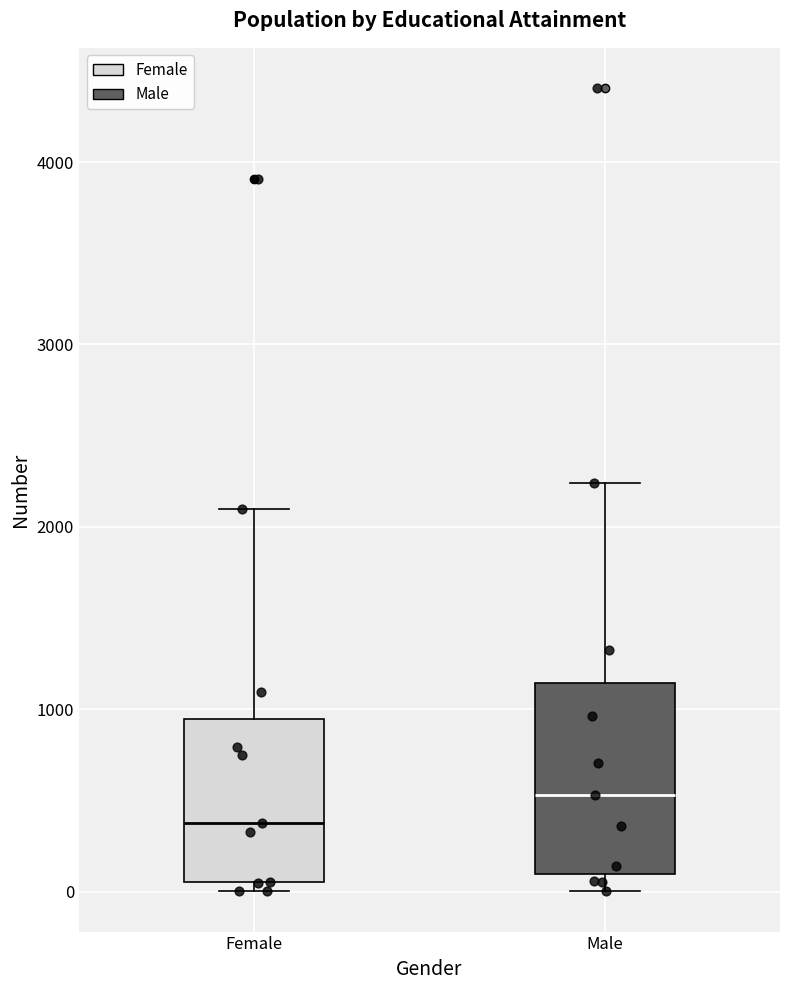

Reading left to right, transcribe this box plot: for each box, give where its median line is, the range the box spans, and where its two whiskers end, as read against the y-axis. The values are not printed on the chart, so give them approximately, as read against the axis.

Female: median 400, box 100 to 900, whiskers 0 to 2100
Male: median 500, box 100 to 1100, whiskers 0 to 2200